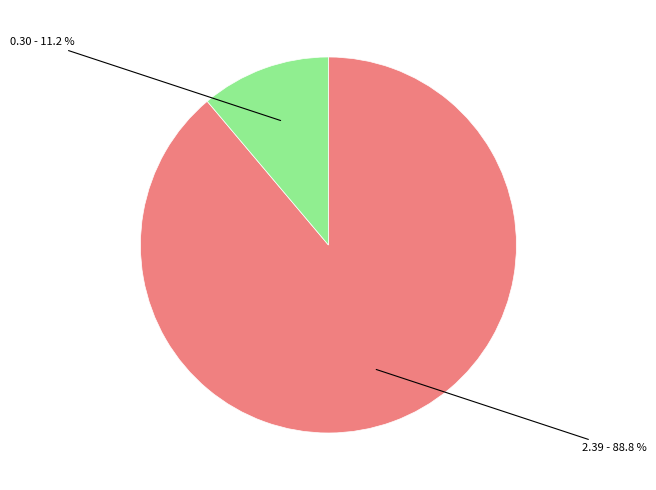

Is there a majority slice in this chart?

Yes